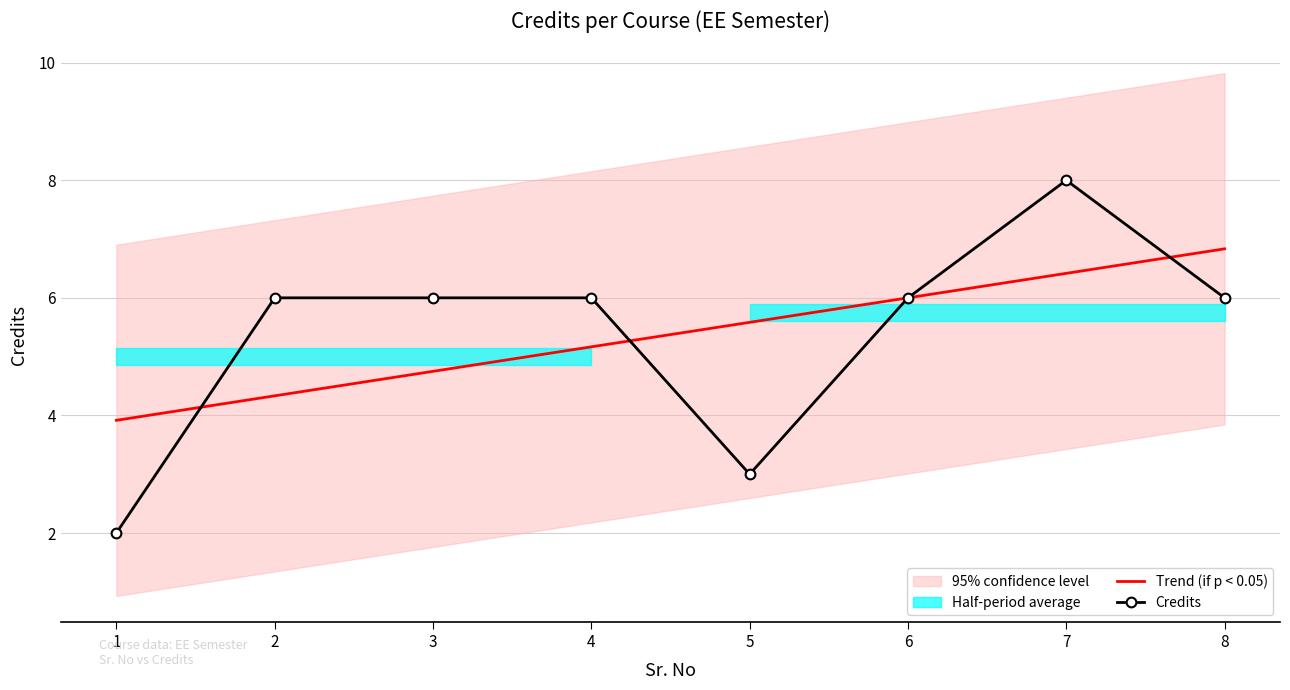

Which series ends up on top after the final intersection of Trend (if p < 0.05) and Credits?

Trend (if p < 0.05)